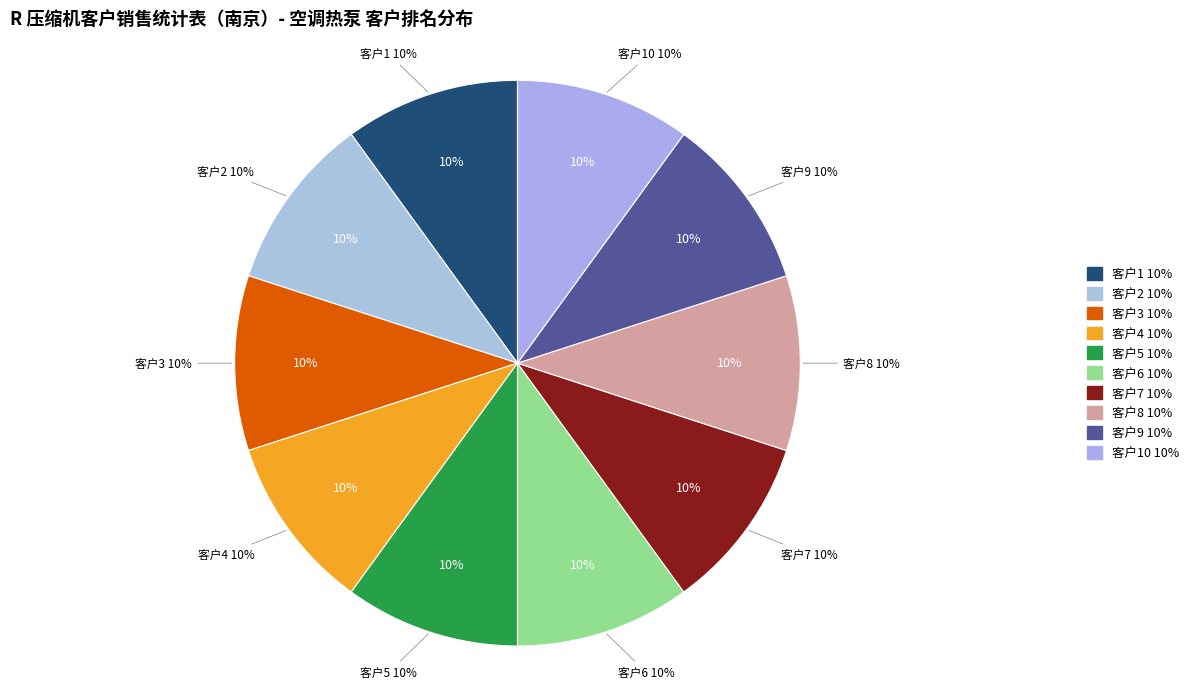

Is it true that 3 is 10% of the pie?

True